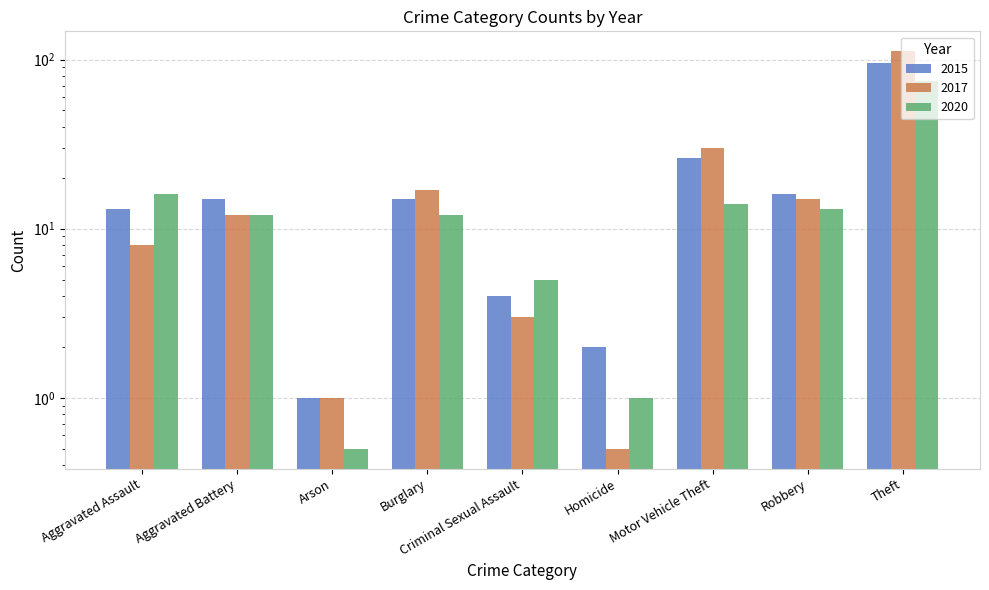

Where is 2015 nearest to the value 48?

Motor Vehicle Theft